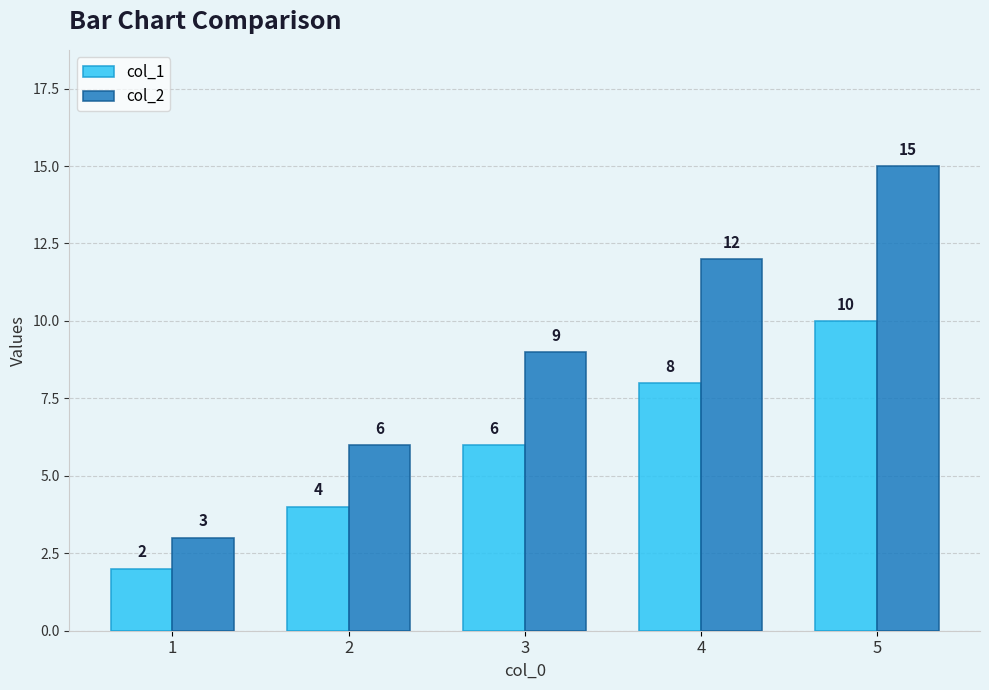

The value of col_2 at 3 is 13. True or false?

False